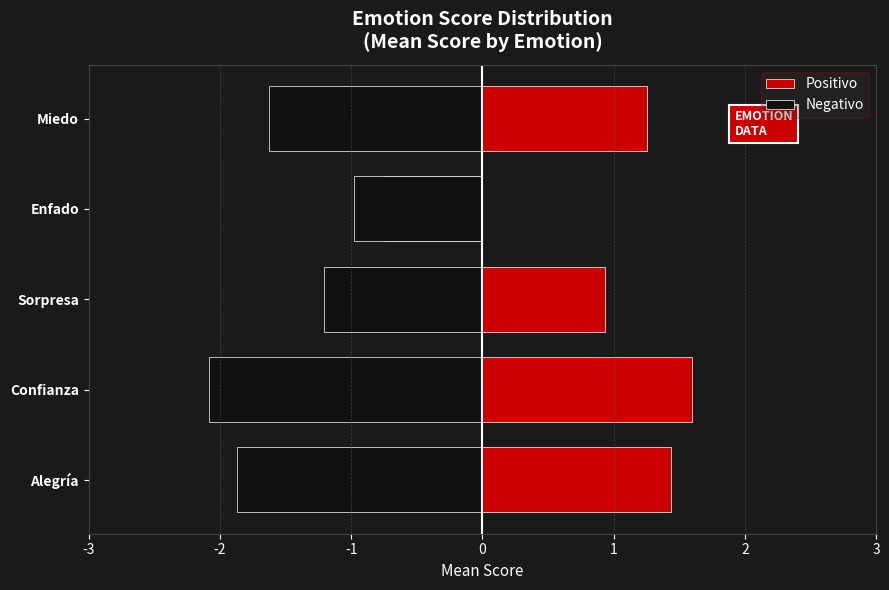

Does the chart contain stacked bars?

No